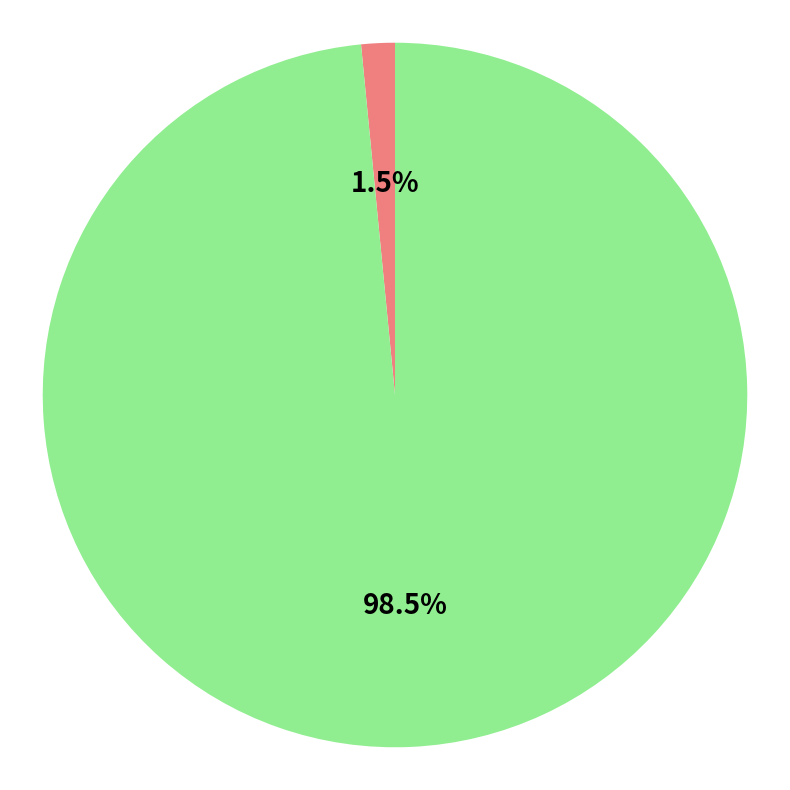

Is there any slice that represents more than half of the pie?

Yes